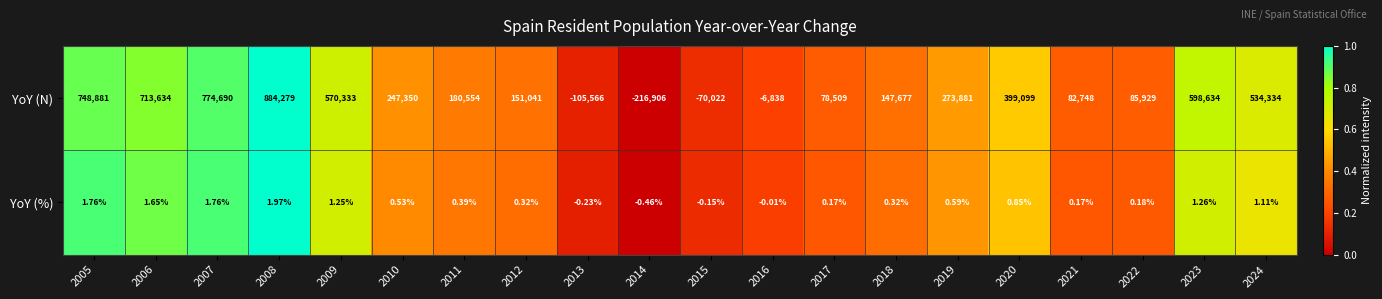

Between 2016 and 2023, which series saw the biggest shift?

YoY (N)